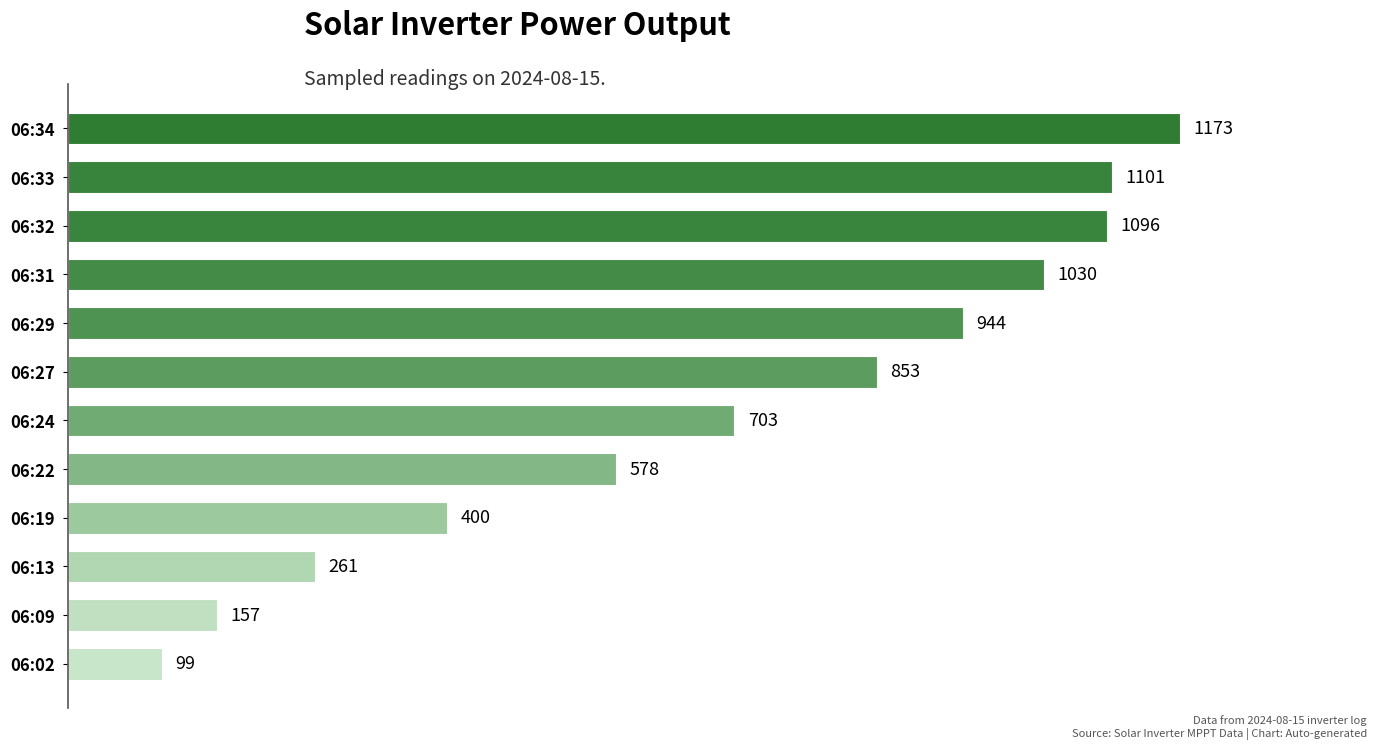

List the labels in order of value, smallest first.

06:02, 06:09, 06:13, 06:19, 06:22, 06:24, 06:27, 06:29, 06:31, 06:32, 06:33, 06:34